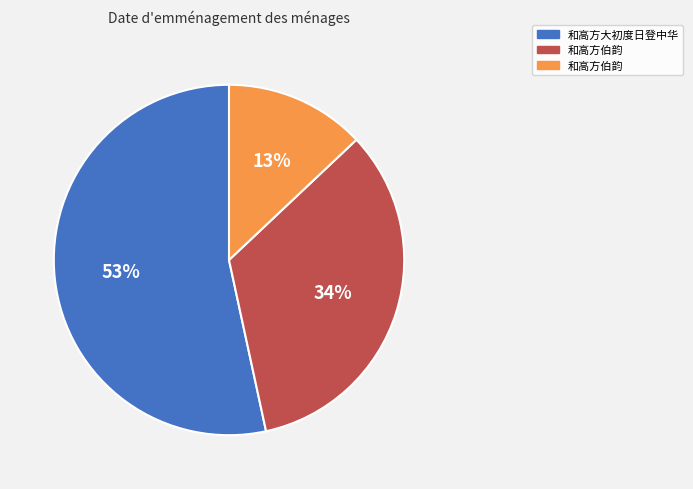

How many slices are in this pie chart?

3